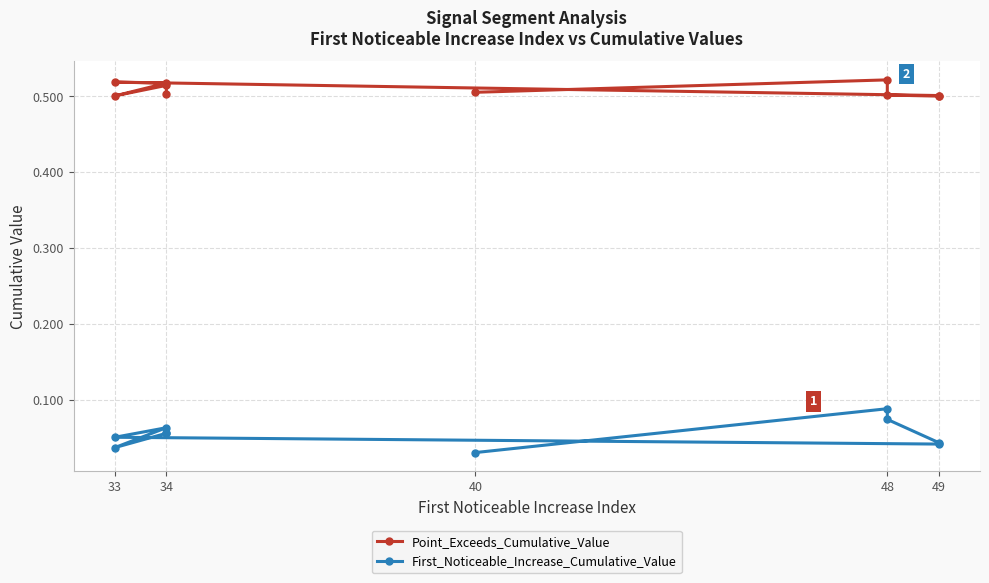

What is the sum of all Point_Exceeds_Cumulative_Value values?

5.1